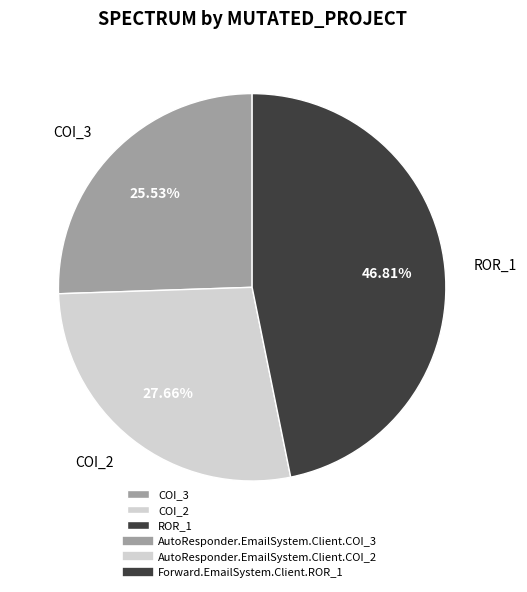

Do ROR_1 and COI_3 together represent more than half of the pie?

Yes